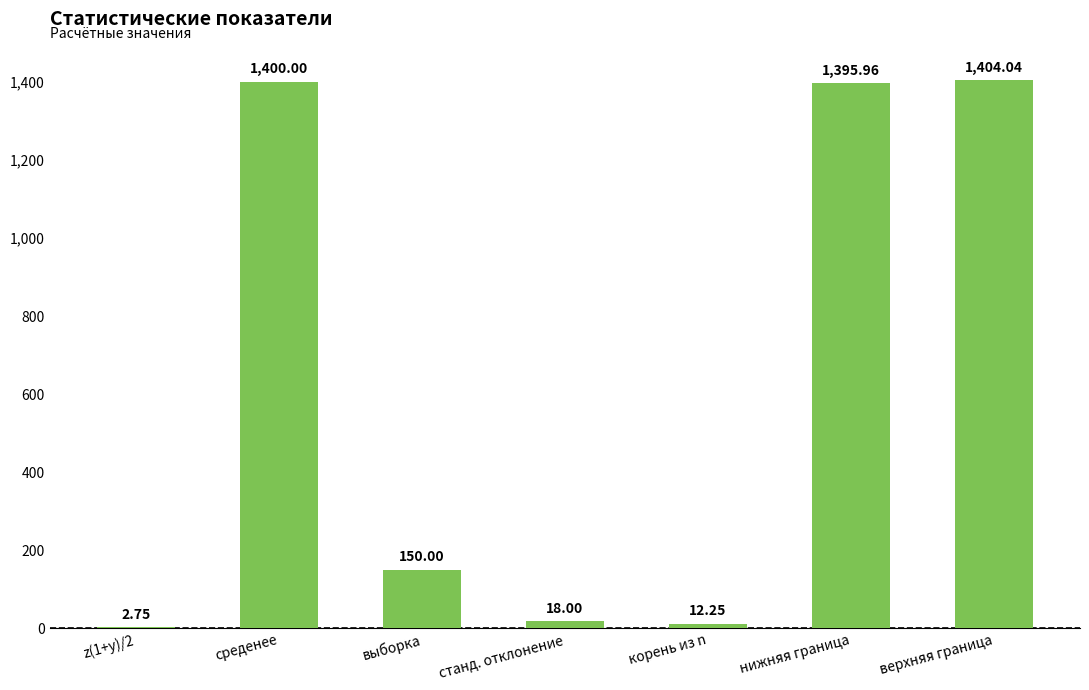

What is the change in value from среденее to нижняя граница?

-4.0